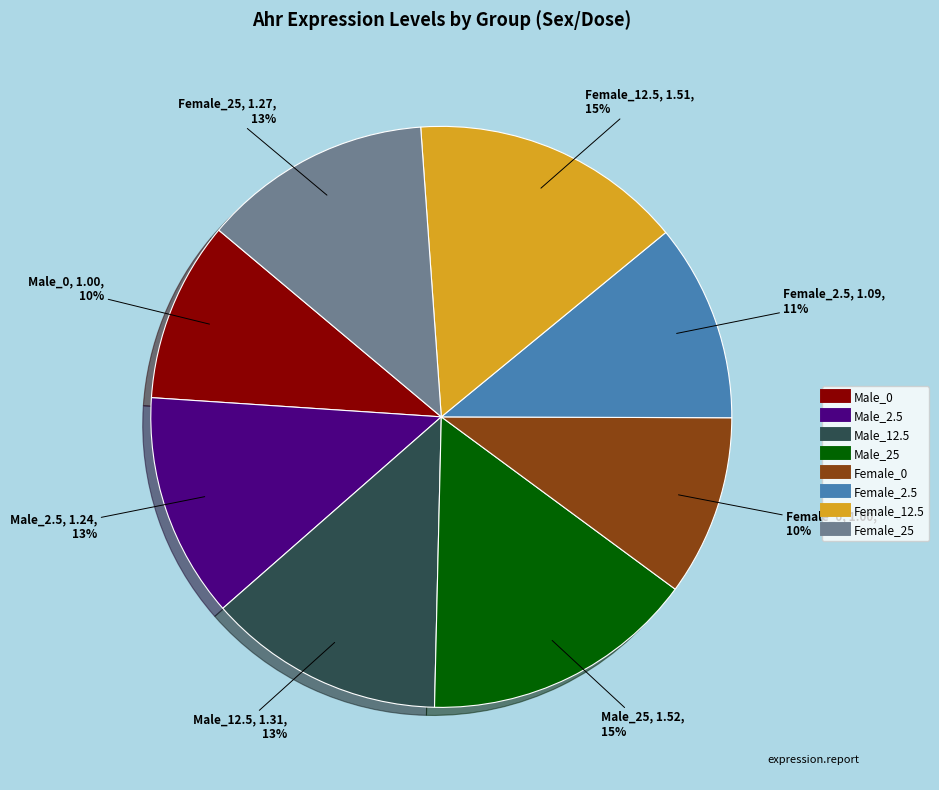

Is there any slice that represents more than half of the pie?

No